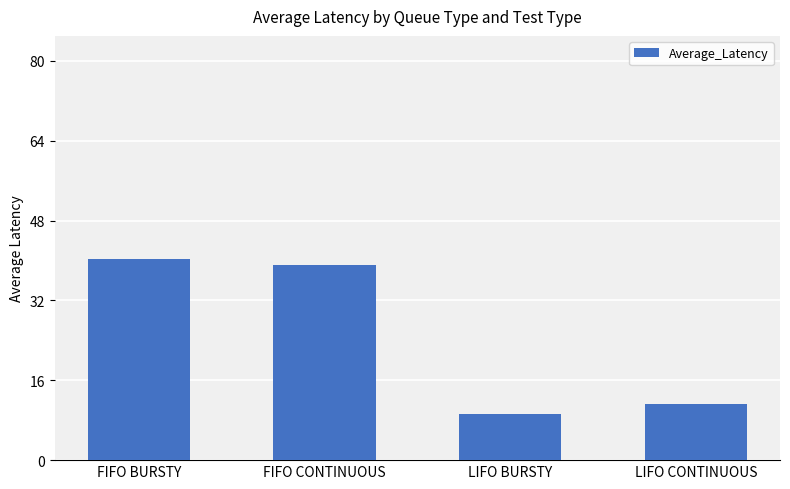

Which label corresponds to the largest value in the chart?

FIFO BURSTY